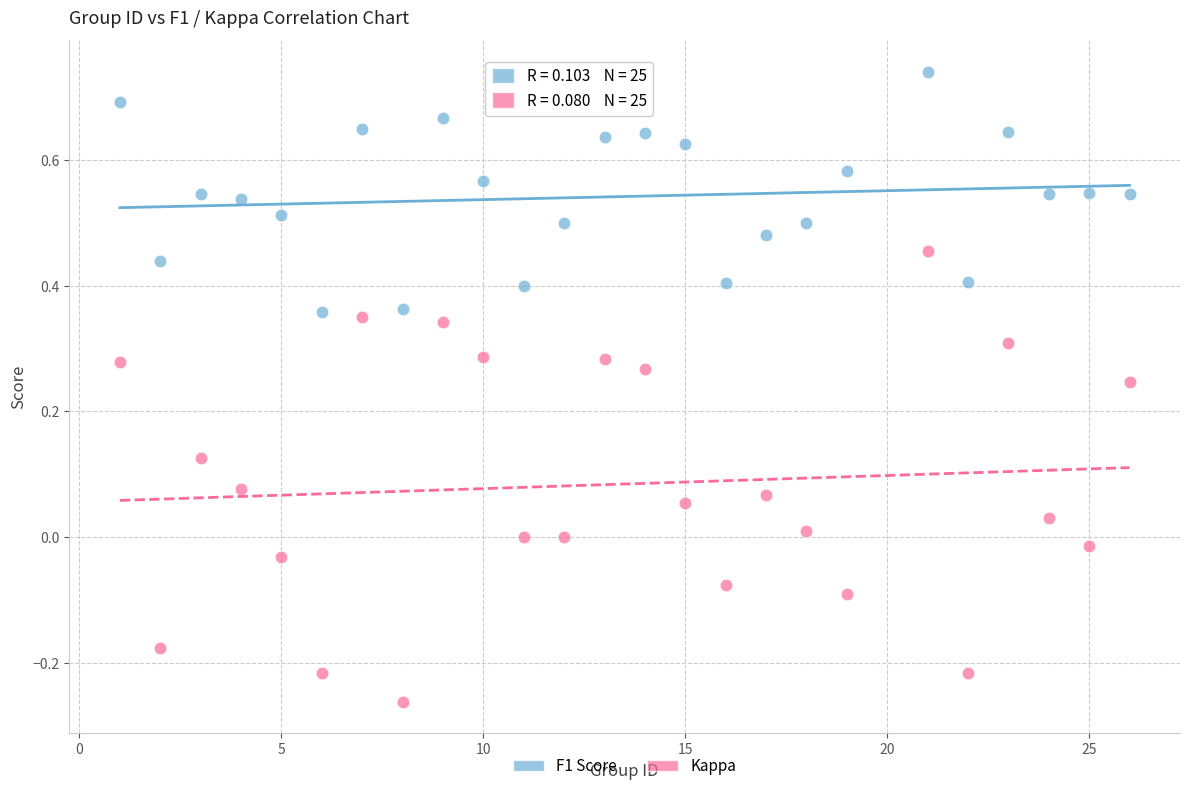

Which series has the largest Y range (max minus min)?

Kappa